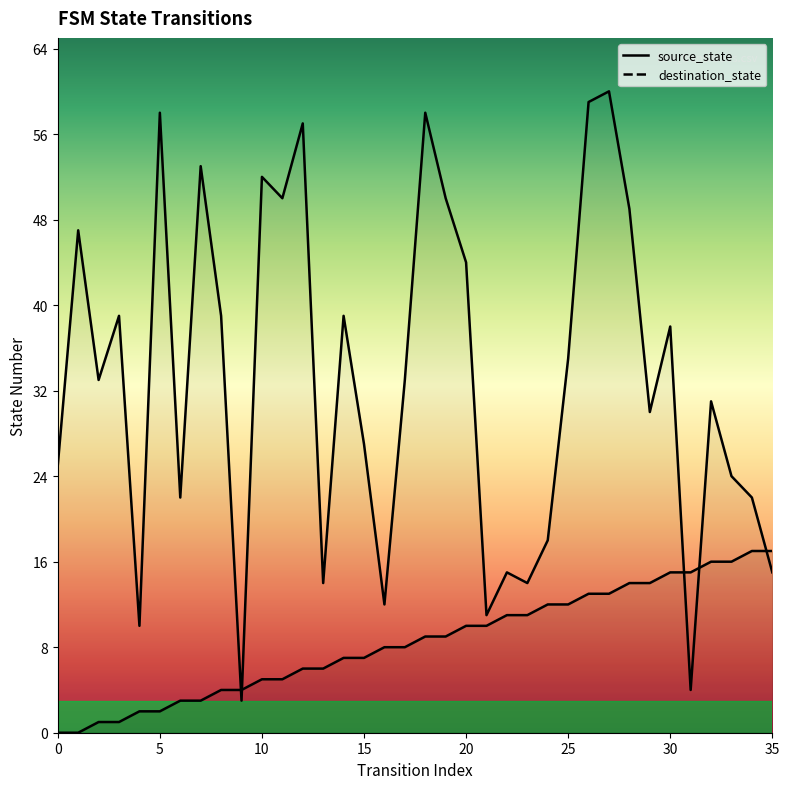

Which series changed the most between 3 and 29?

source_state